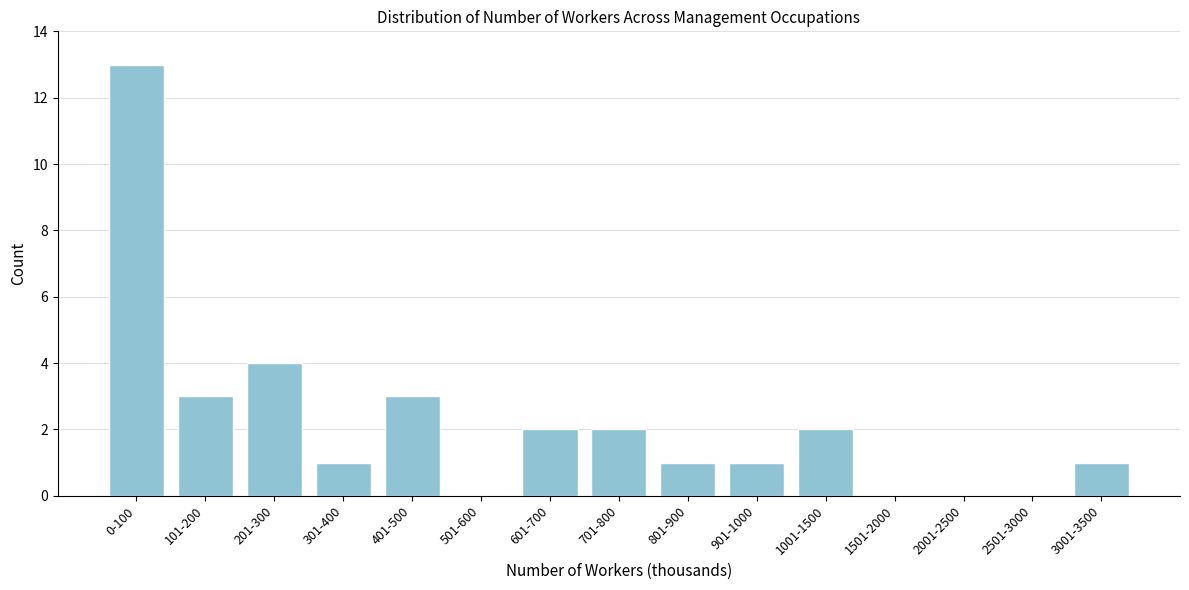

Reading right to left, transcribe all the data shown in this chart.

3001-3500=1	2501-3000=0	2001-2500=0	1501-2000=0	1001-1500=2	901-1000=1	801-900=1	701-800=2	601-700=2	501-600=0	401-500=3	301-400=1	201-300=4	101-200=3	0-100=13